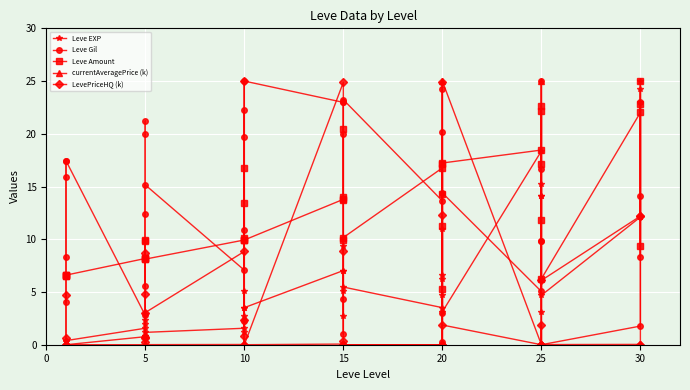

Which series has the largest total across all categories?

Leve Gil